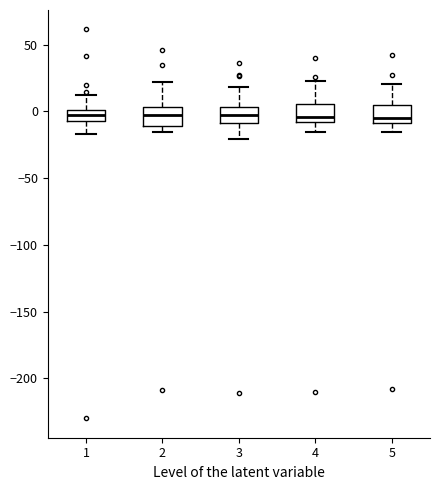

Reading left to right, read every box against the y-axis: the position of its median line, the range the box covers, and the ends of its whiskers. The values are not printed on the chart, so give them approximately, as read against the axis.

1: median -5 (inside the box), box -5 to 0, whiskers -15 to 10
2: median -5, box -10 to 5, whiskers -15 to 20
3: median -5, box -10 to 5, whiskers -20 to 20
4: median -5, box -10 to 5, whiskers -15 to 25
5: median -5, box -10 to 5, whiskers -15 to 20